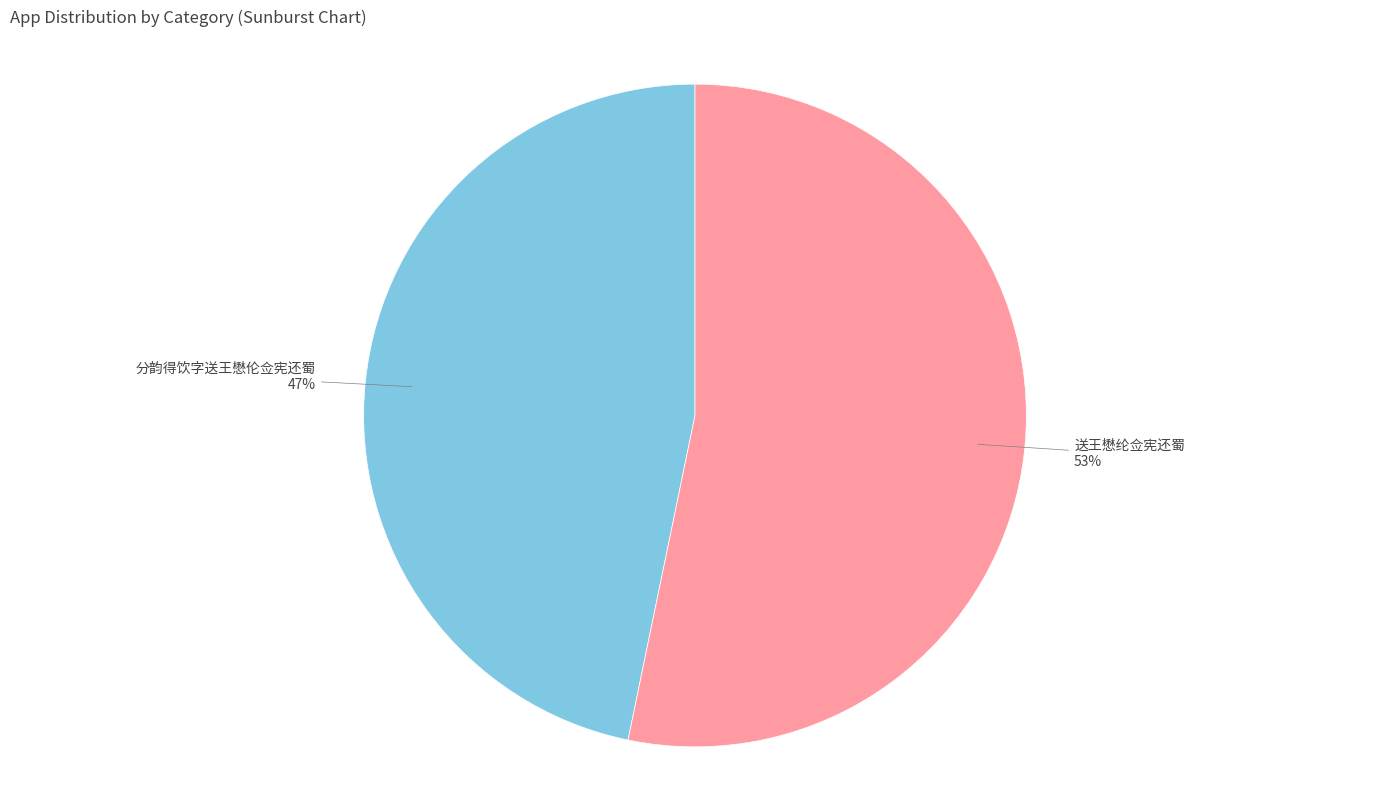

To the nearest percent, what is the difference between the 送王懋纶佥宪还蜀 and 分韵得饮字送王懋伦佥宪还蜀 slice percentages?

6%